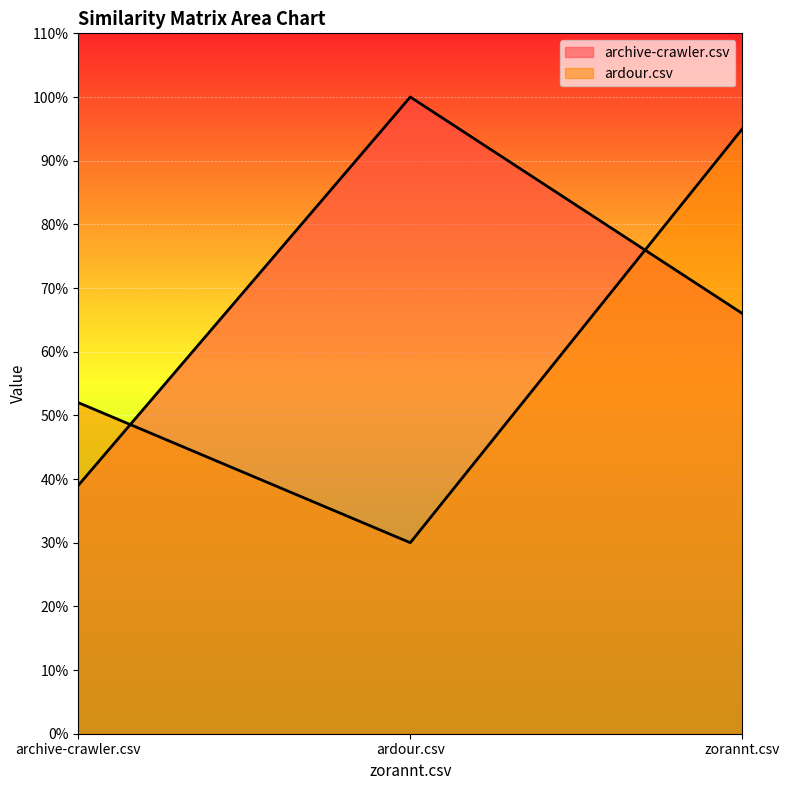

What is the smallest value displayed?

0.3